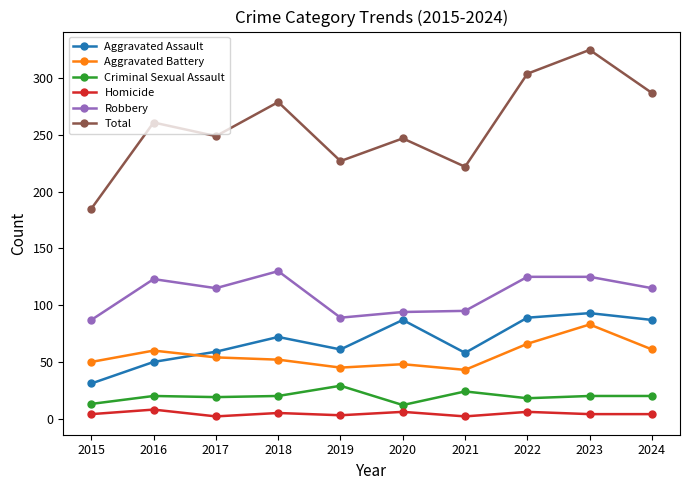

At how many categories does at least one series exceed 7?

10